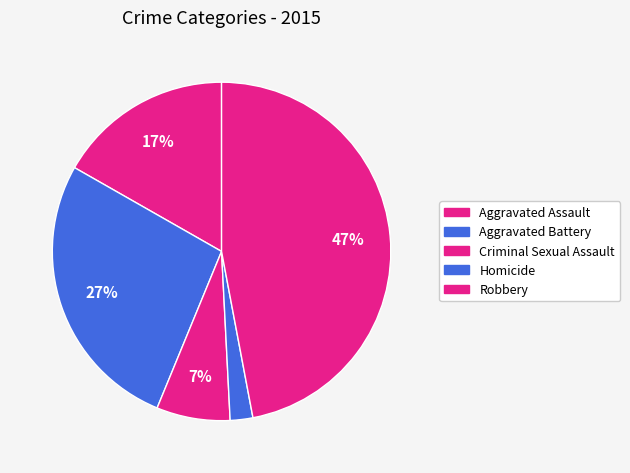

To the nearest percent, what percentage of the pie is Aggravated Assault?

17%